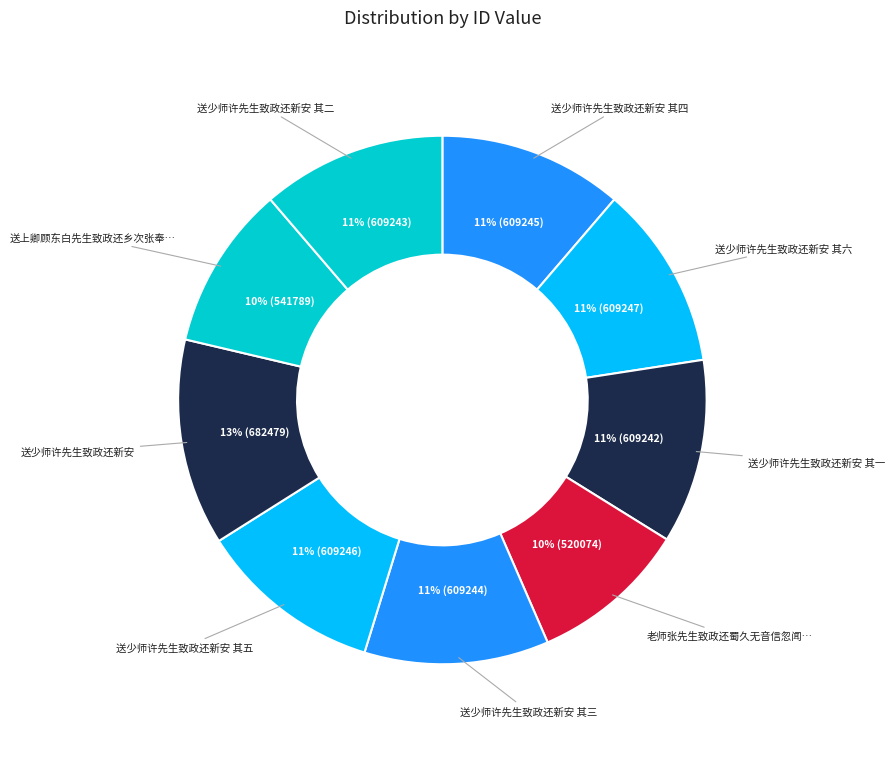

How many segments does this pie chart have?

9